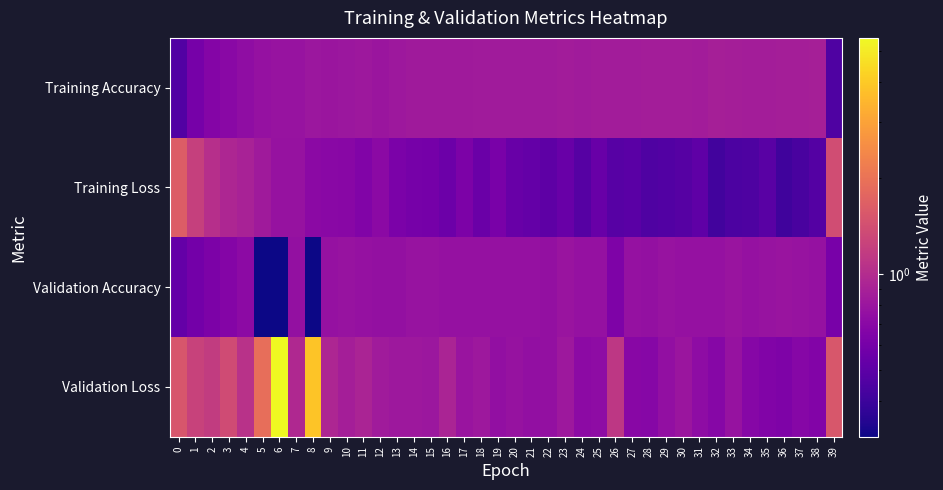

Rank the series at 15 from highest to lowest value.

Training Accuracy, Validation Loss, Validation Accuracy, Training Loss